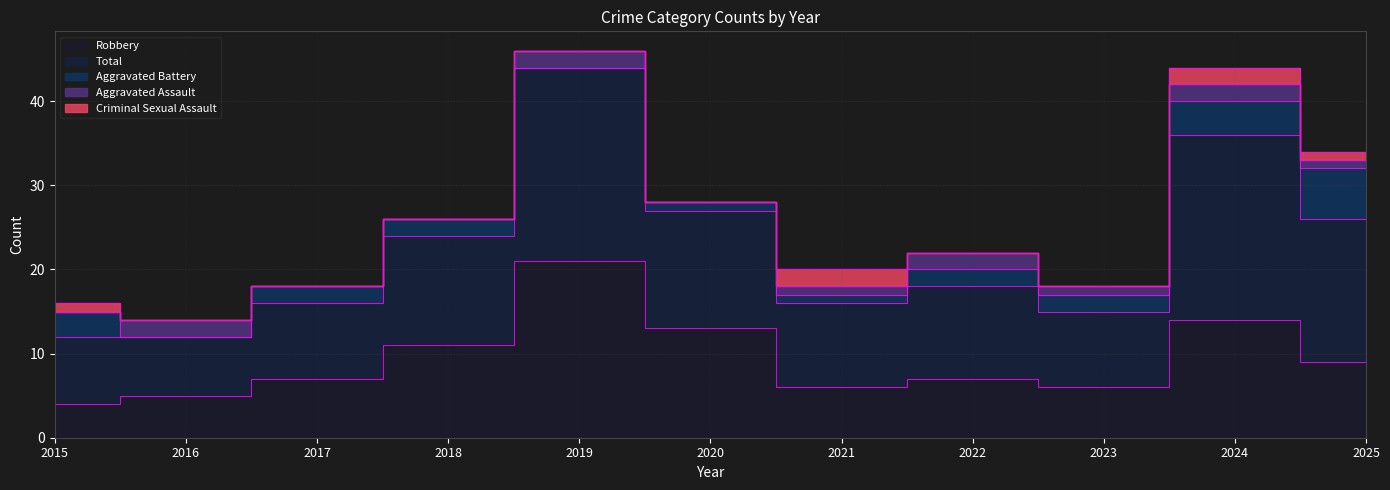

Between which two adjacent categories do Aggravated Assault and Aggravated Battery first intersect?

2015 and 2016